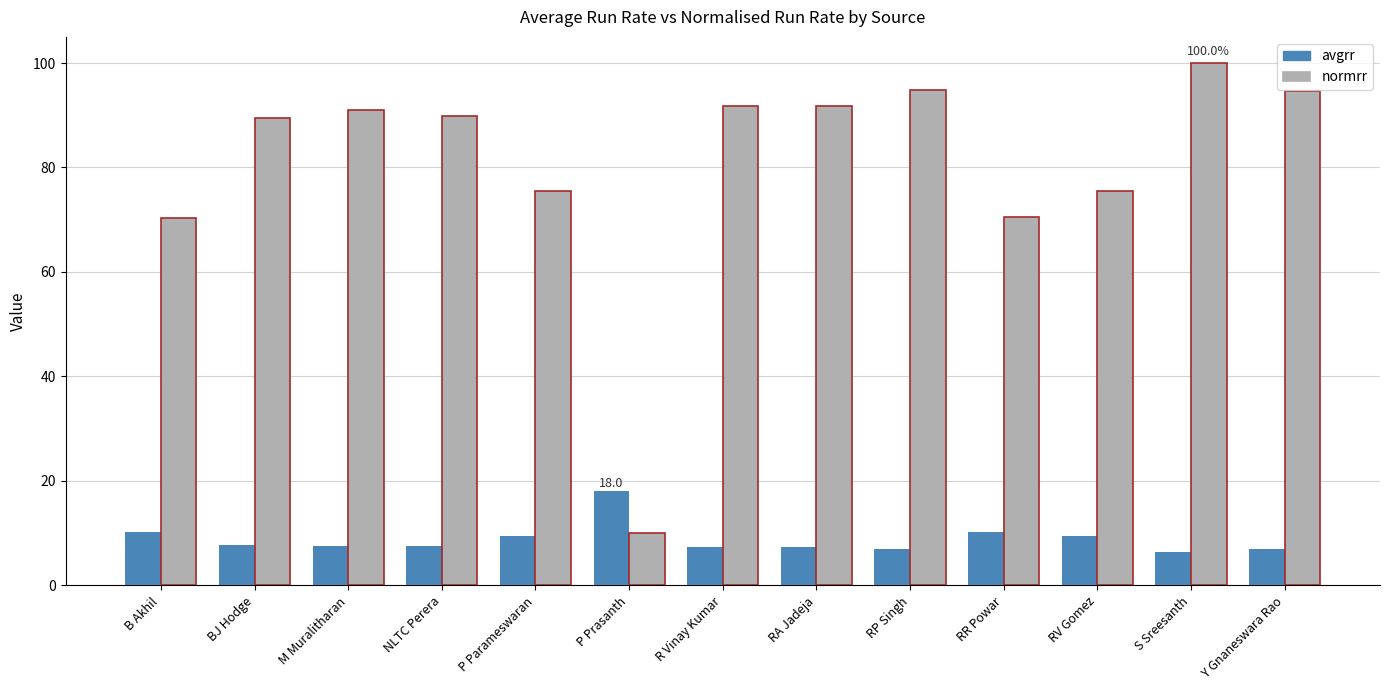

At which category is the sum across all series the highest?

S Sreesanth